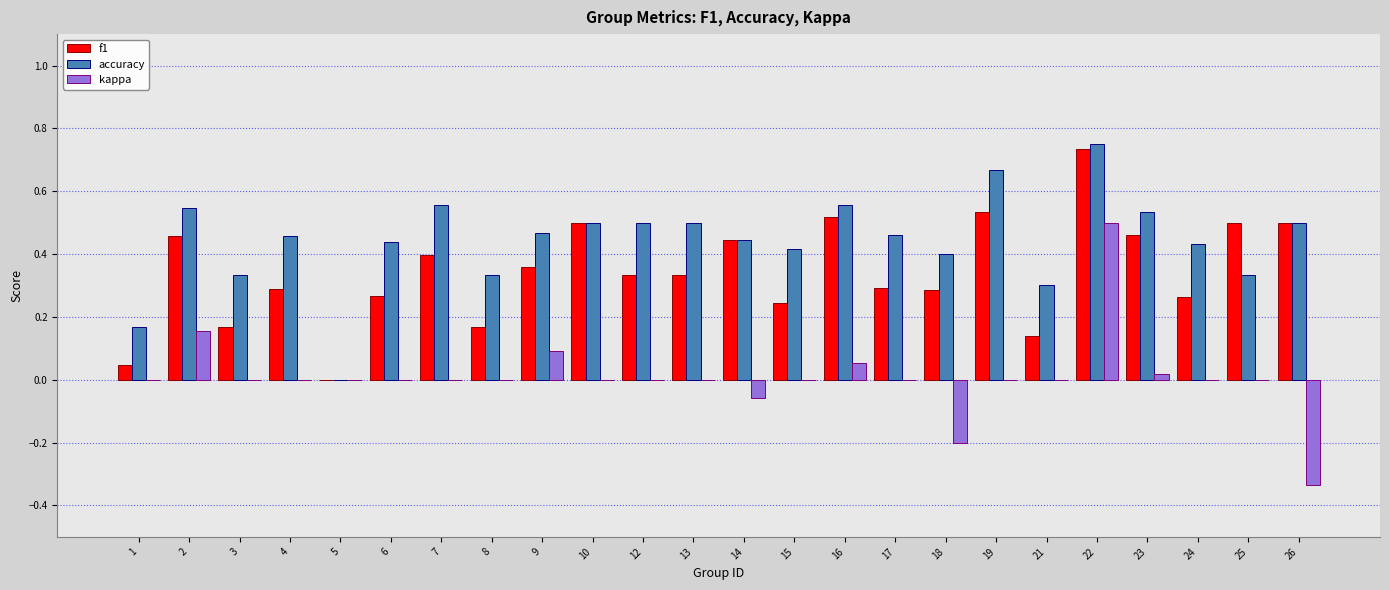

Where is f1 nearest to the value 0?

5